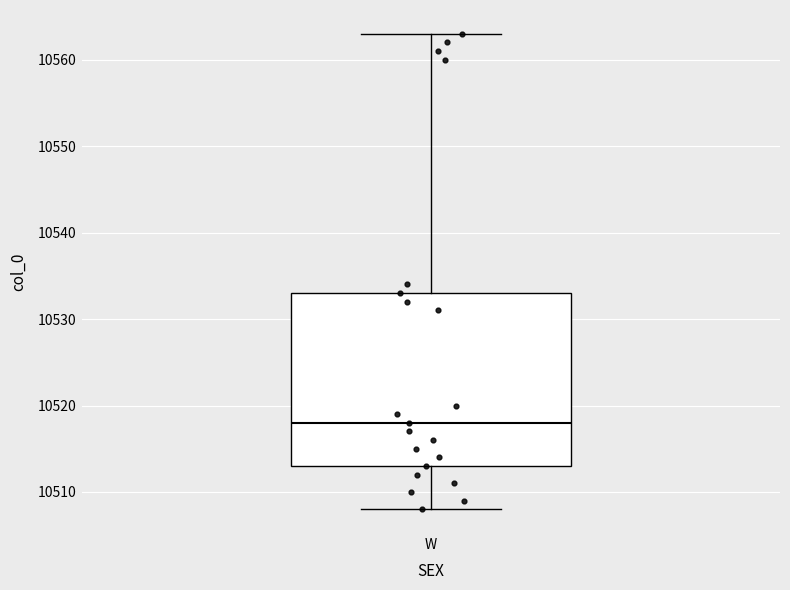

Where does the median line of the box for W sit on the y-axis? The values are not printed on the chart, so give them approximately, as read against the axis.

10518